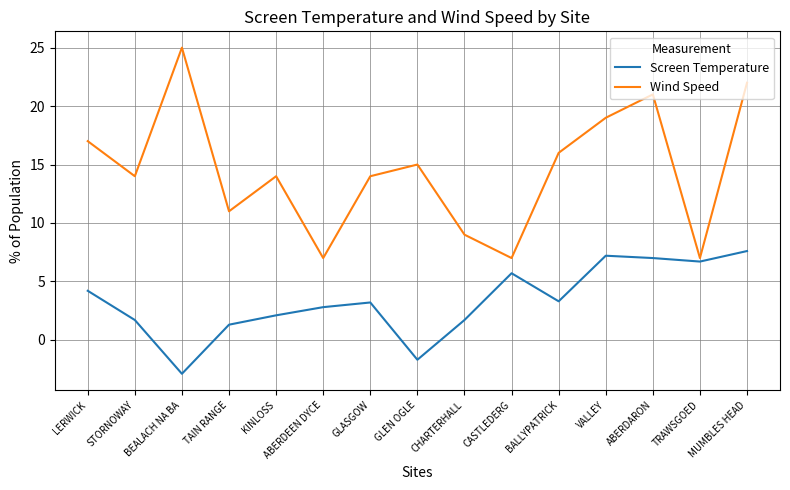

At which label does Screen Temperature first exceed 3?

LERWICK